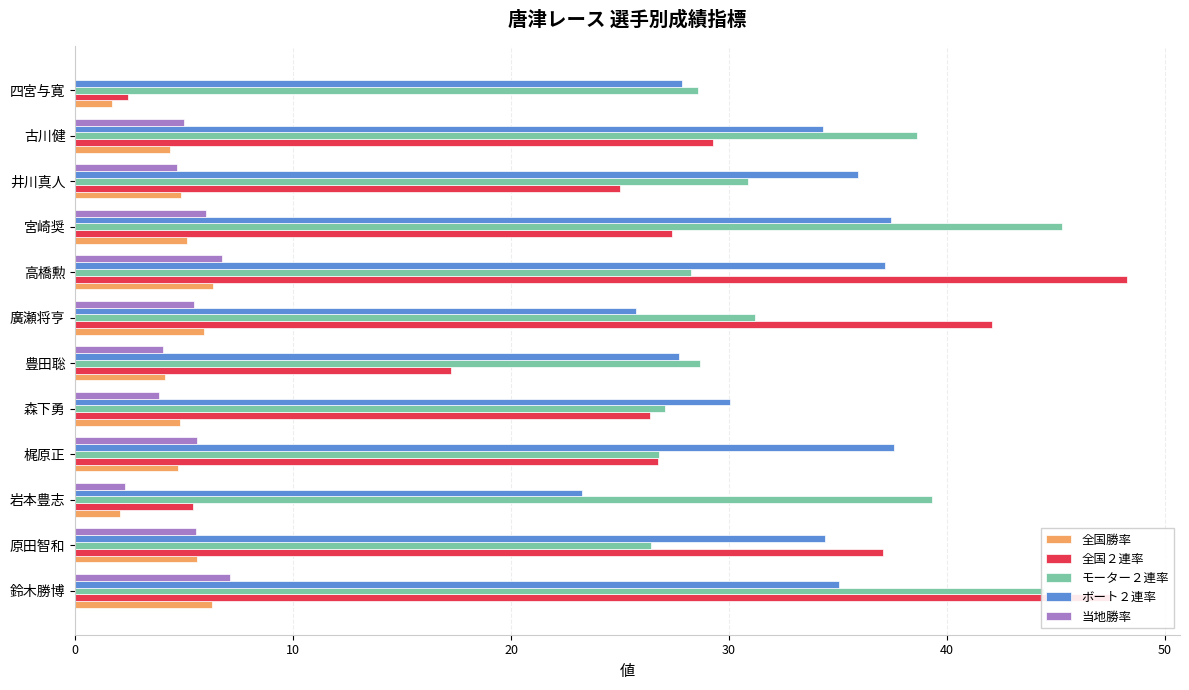

Count the number of data series in this chart.

5